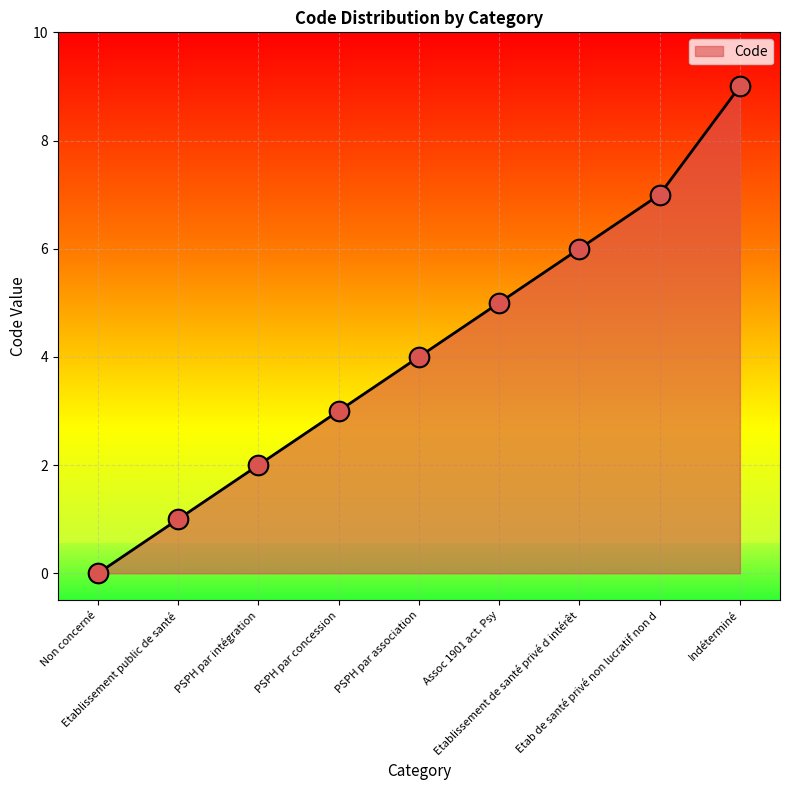

What is the change in value from PSPH par concession to PSPH par association?

+1